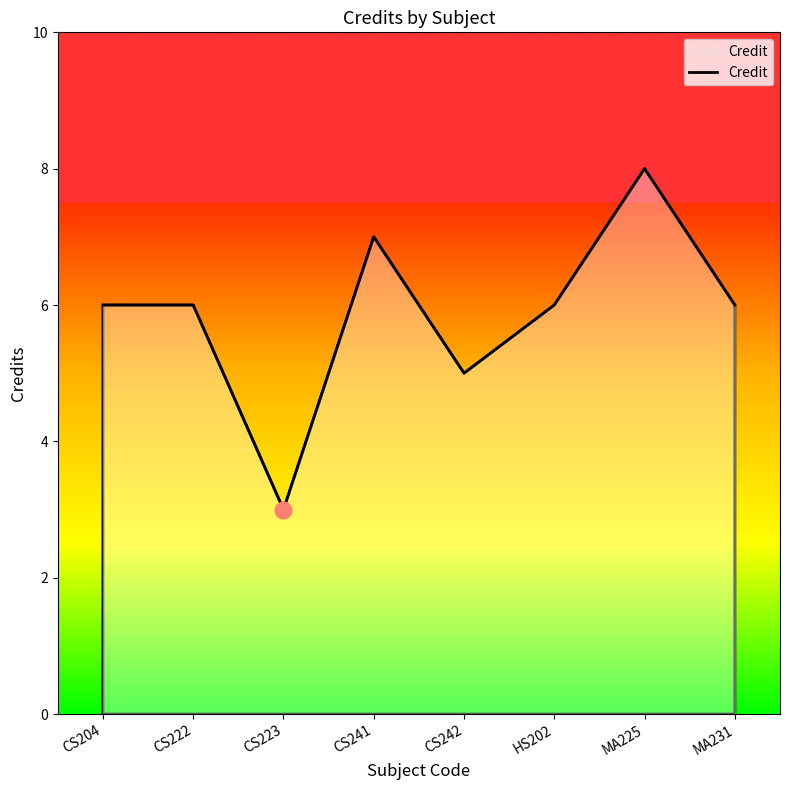

Reading left to right, transcribe all the data shown in this chart.

CS204=6	CS222=6	CS223=3	CS241=7	CS242=5	HS202=6	MA225=8	MA231=6